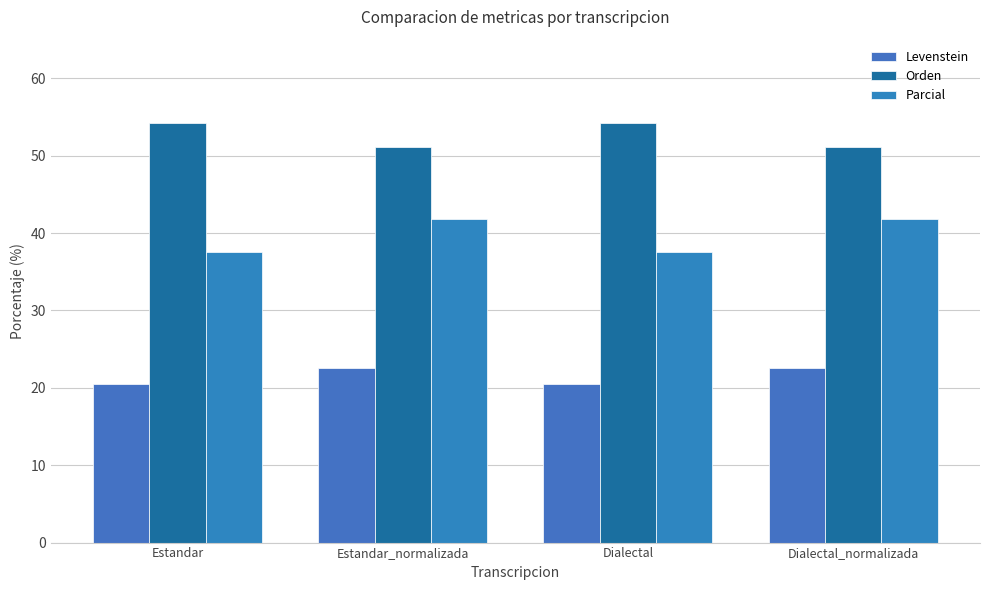

List the series in order of their overall mean, highest first.

Orden, Parcial, Levenstein